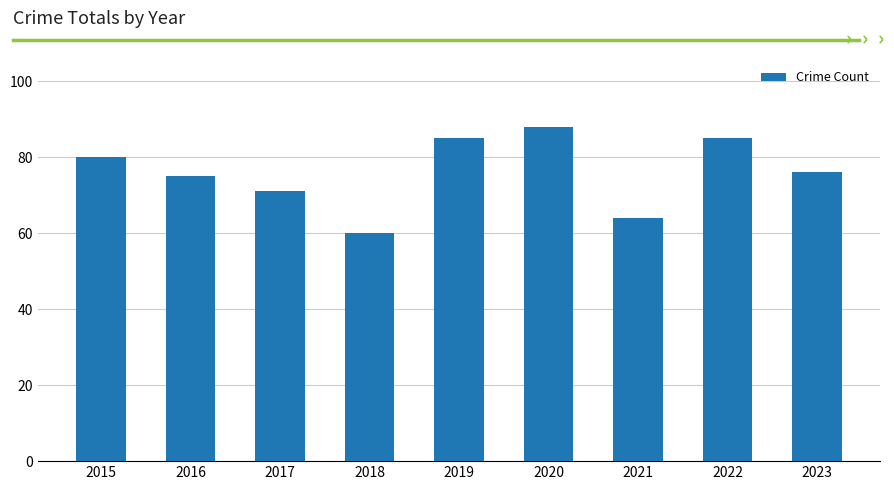

Is it true that the value at 2021 is 88?

False